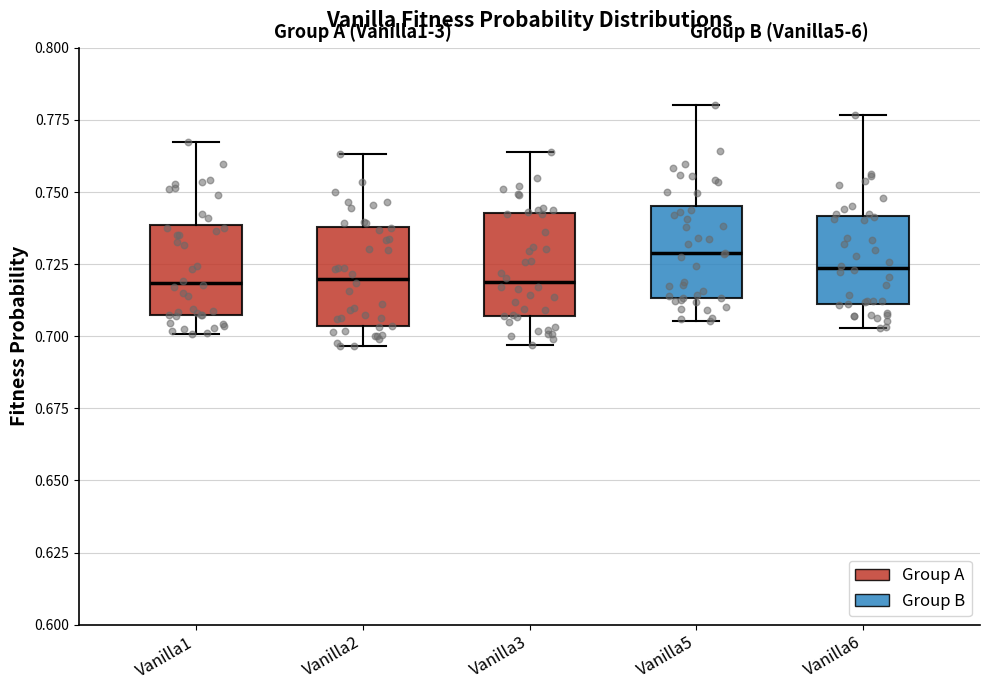

Reading left to right, read every box against the y-axis: the position of its median line, the range the box covers, and the ends of its whiskers. The values are not printed on the chart, so give them approximately, as read against the axis.

Vanilla1: median 0.720, box 0.705 to 0.740, whiskers 0.700 to 0.765
Vanilla2: median 0.720, box 0.705 to 0.740, whiskers 0.695 to 0.765
Vanilla3: median 0.720, box 0.705 to 0.745, whiskers 0.695 to 0.765
Vanilla5: median 0.730, box 0.715 to 0.745, whiskers 0.705 to 0.780
Vanilla6: median 0.725, box 0.710 to 0.740, whiskers 0.705 to 0.775